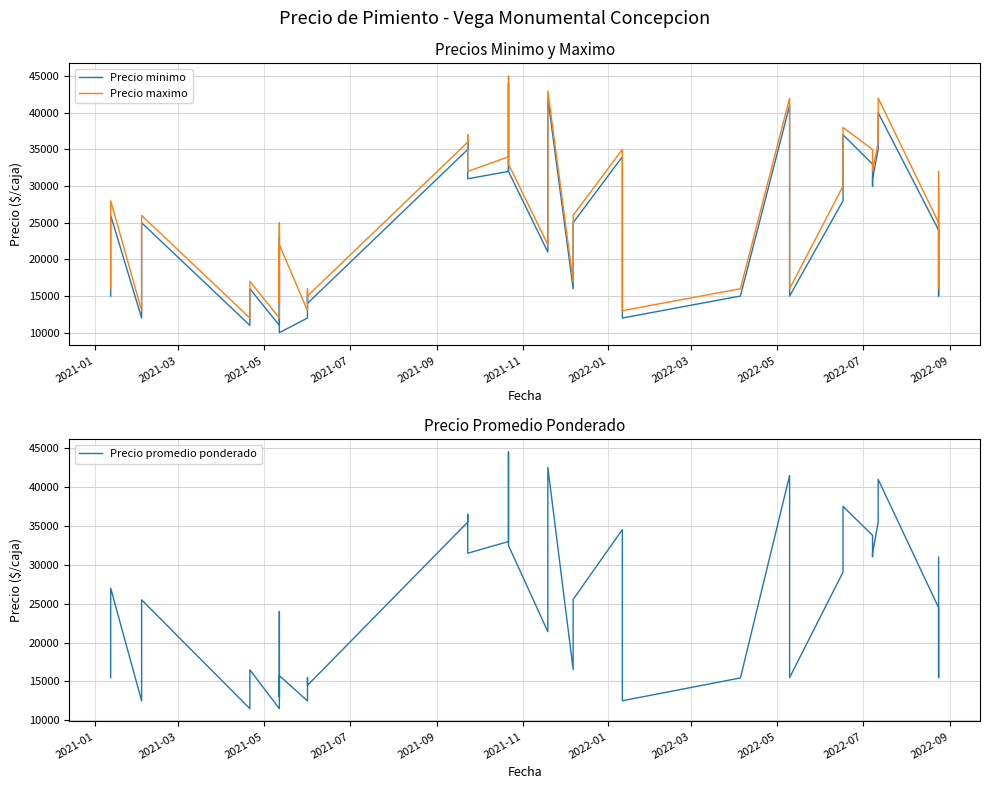

True or false: Precio maximo and Precio promedio ponderado intersect in this chart.

False